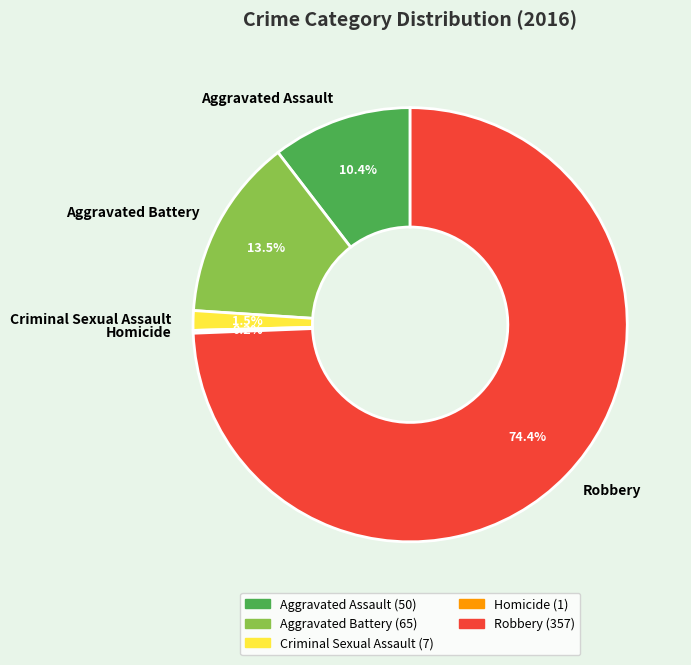

Between Robbery and Criminal Sexual Assault, which is larger?

Robbery